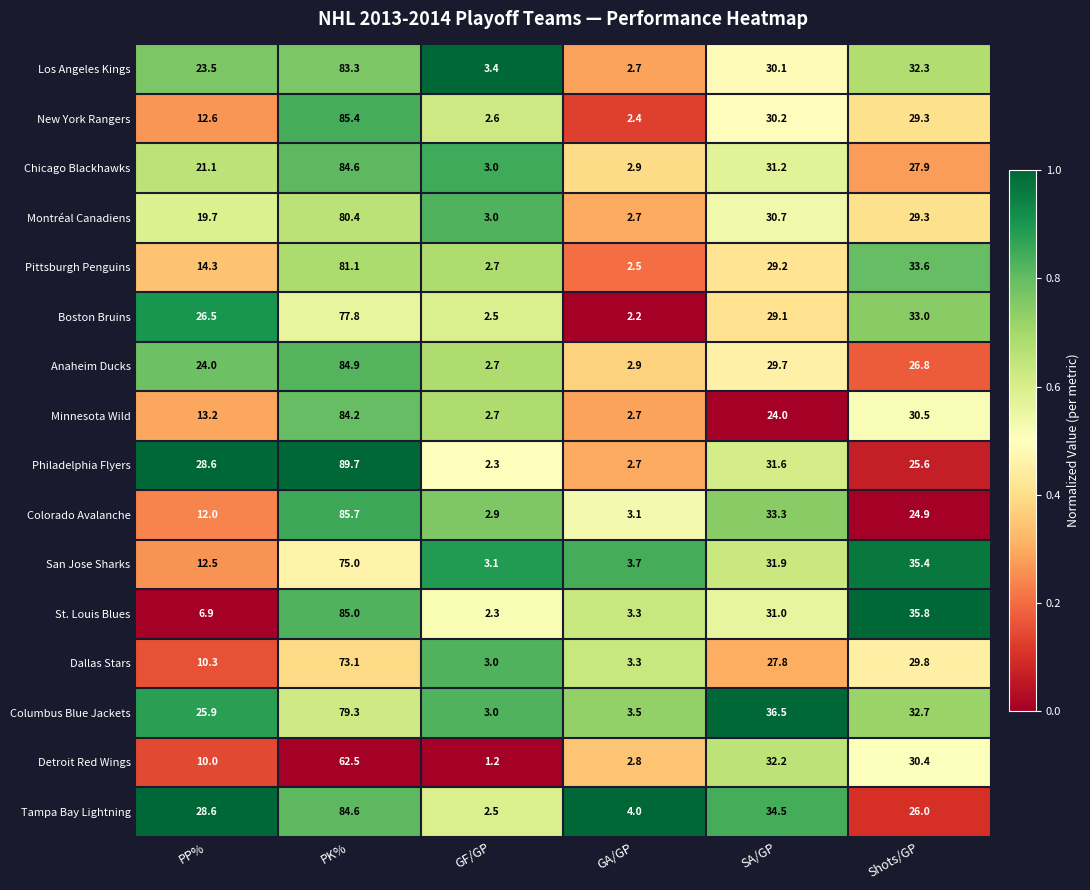

Which series has the largest total across all categories?

Columbus Blue Jackets